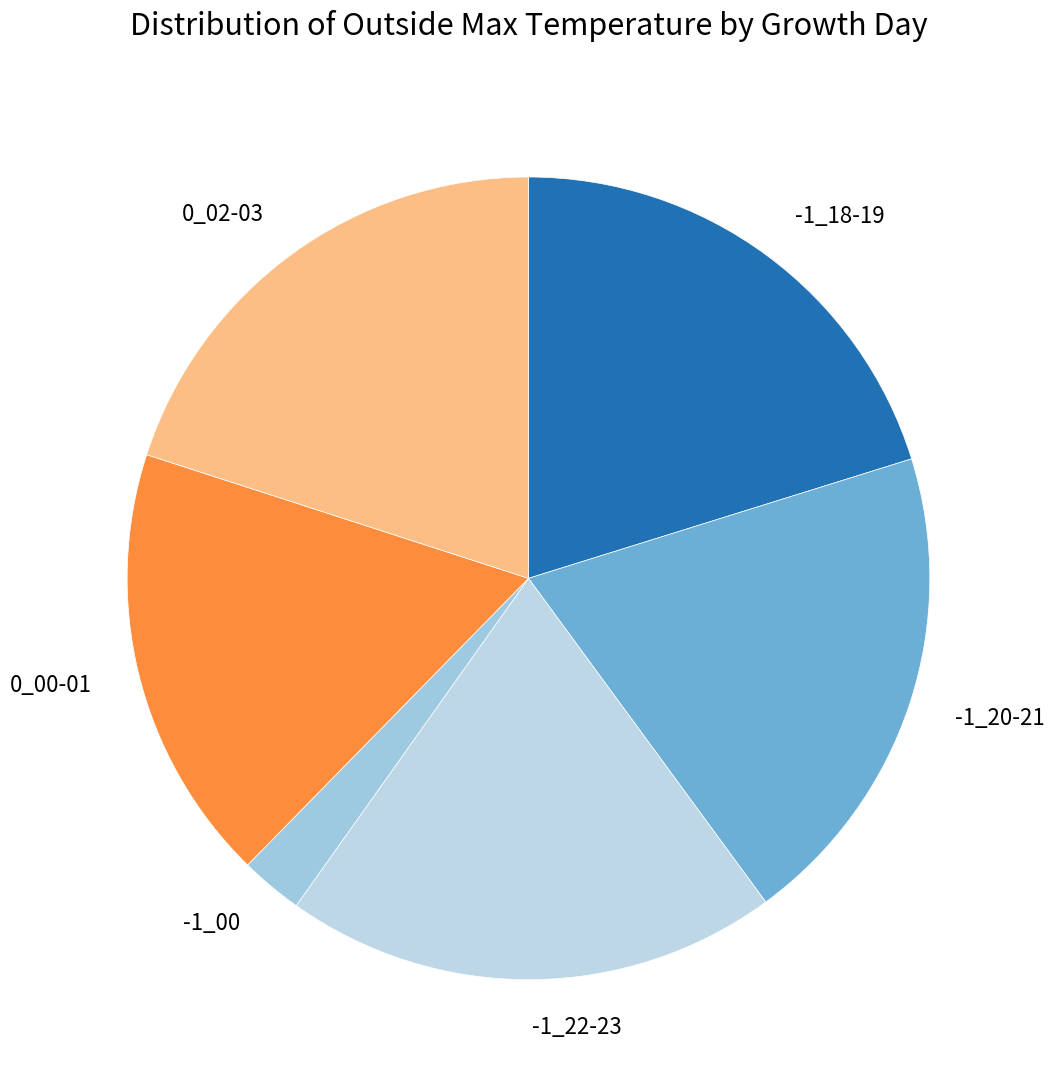

What is the smallest slice in the pie chart?

-1_00